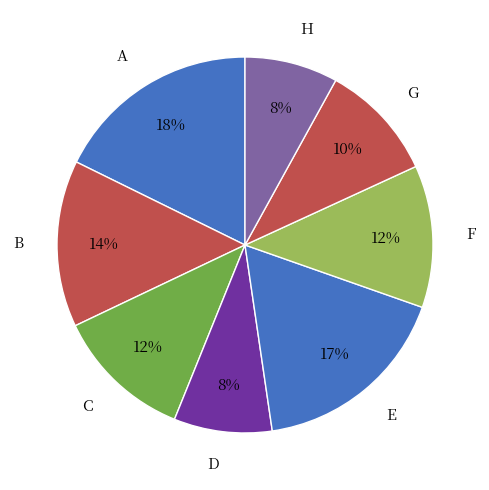

To the nearest percent, what is the difference between the largest and smallest slice percentages?

10%